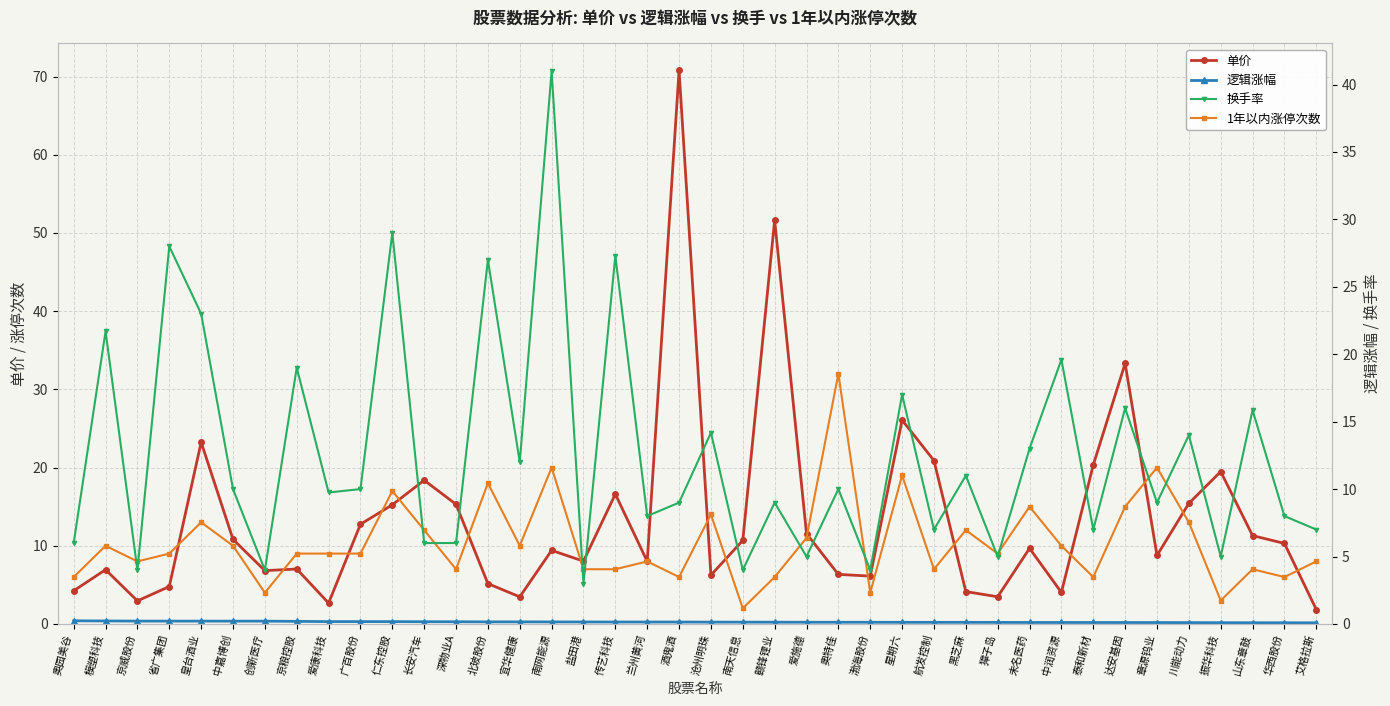

What is the value of the 单价 point at the 22nd from the left?

10.7